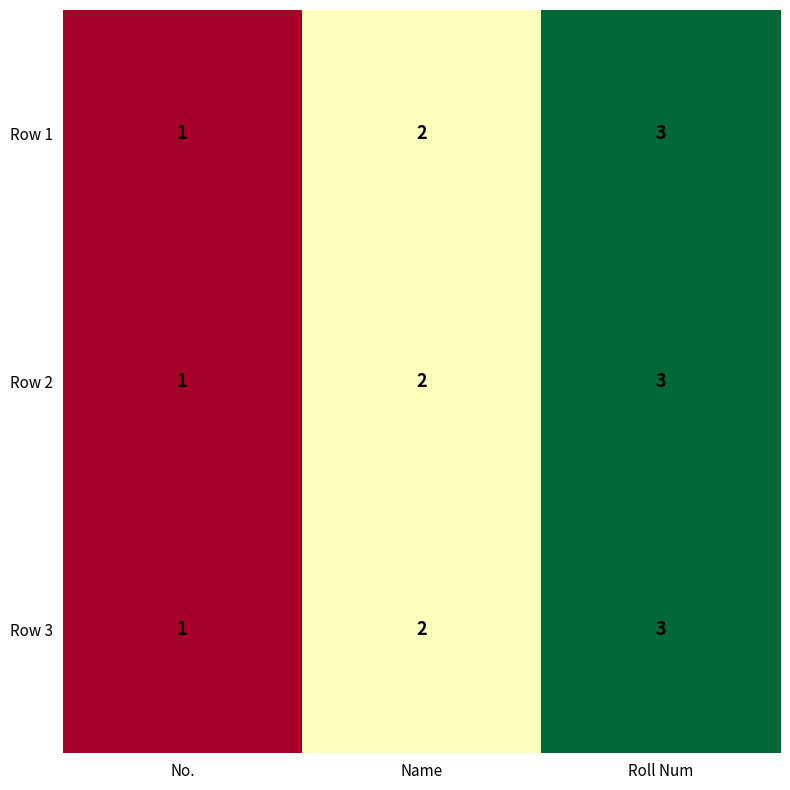

What is the minimum value shown in the chart?

1